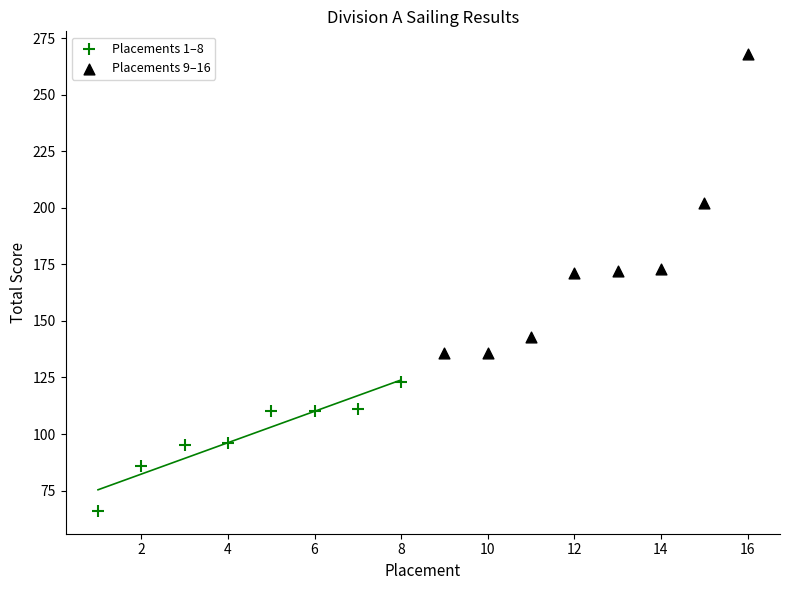

Which series contains the lowest Y value?

Placements 1–8